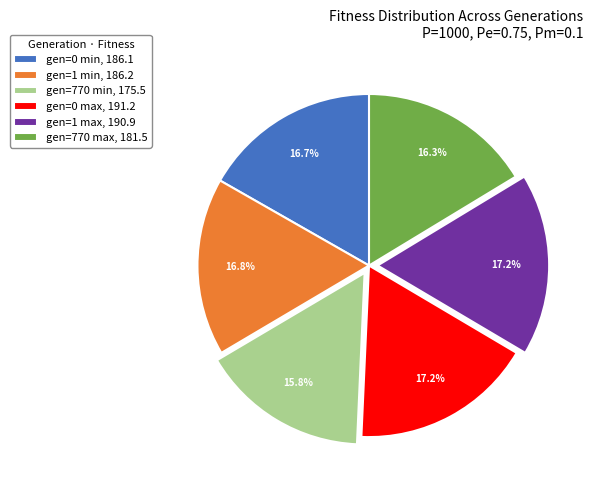

What percentage is the gen=0 min slice, to the nearest percent?

17%